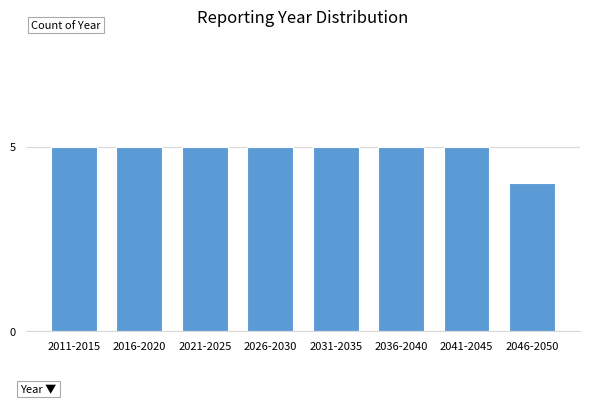

Reading right to left, what are all the values shown in this chart?

4	5	5	5	5	5	5	5